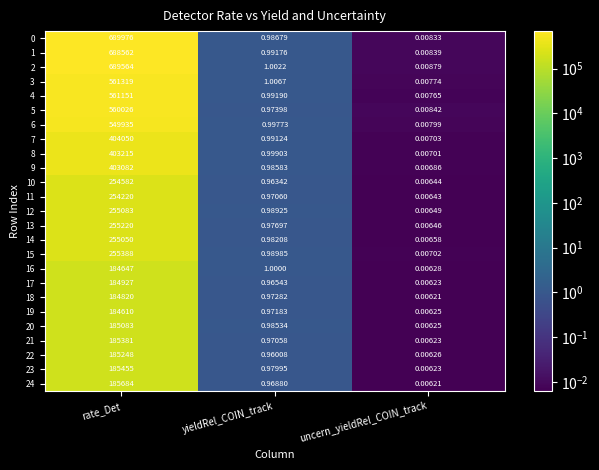

List the labels in order of 23 value, largest first.

rate_Det, yieldRel_COIN_track, uncern_yieldRel_COIN_track